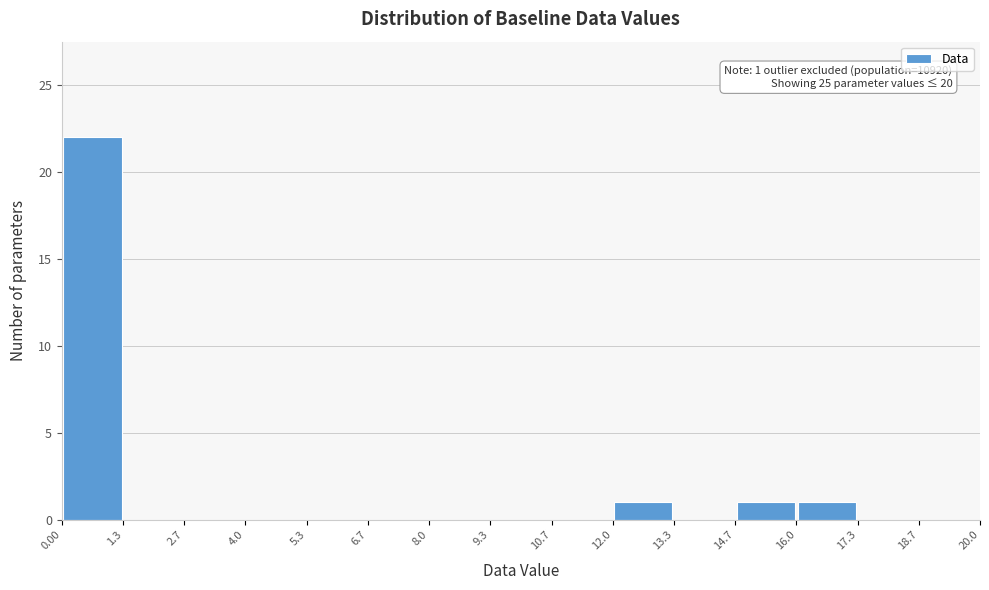

Which range on the x-axis has the tallest bar?

0.00 to 1.3